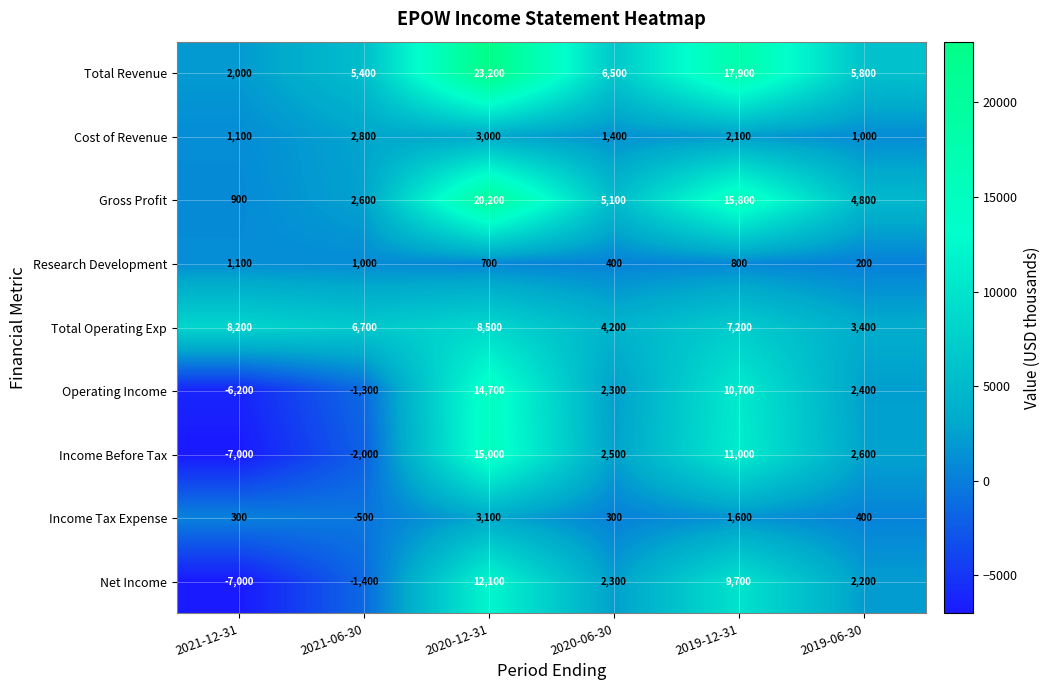

What is the approximate value of Income Before Tax at 2020-06-30?

2500